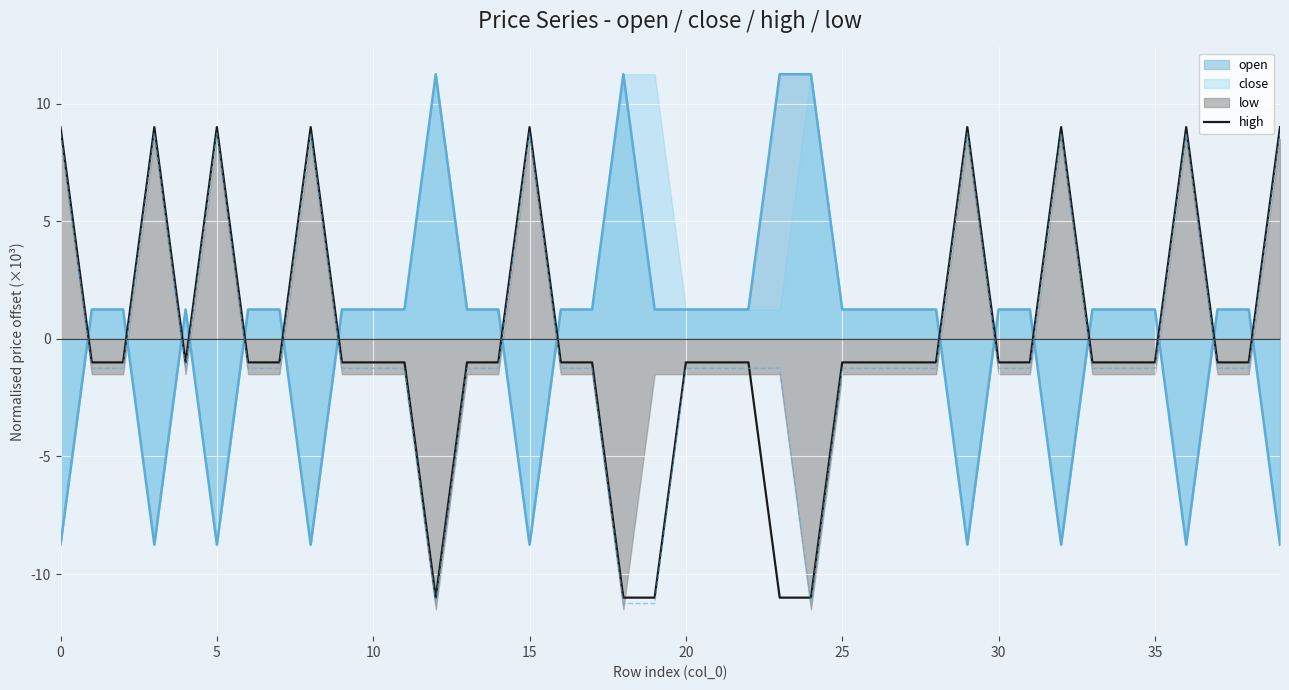

How many interior local valleys (lower than both neighbors) does the data have?

2